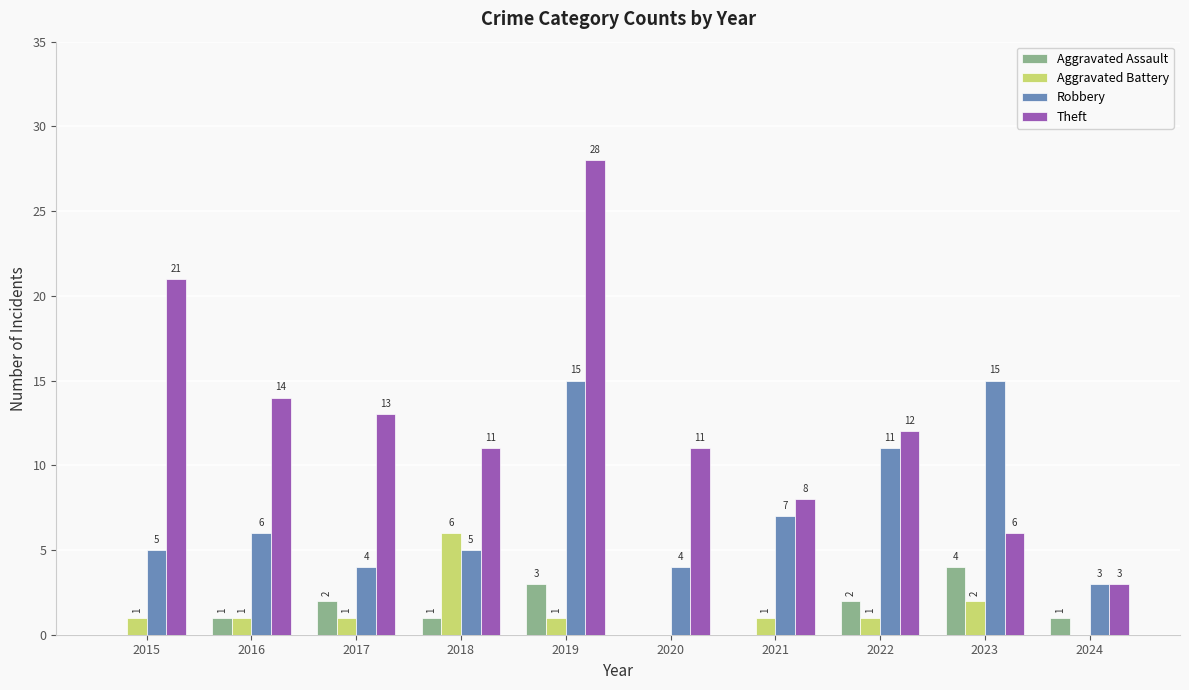

What is the sum of the Theft values at 2020 and 2017?

24